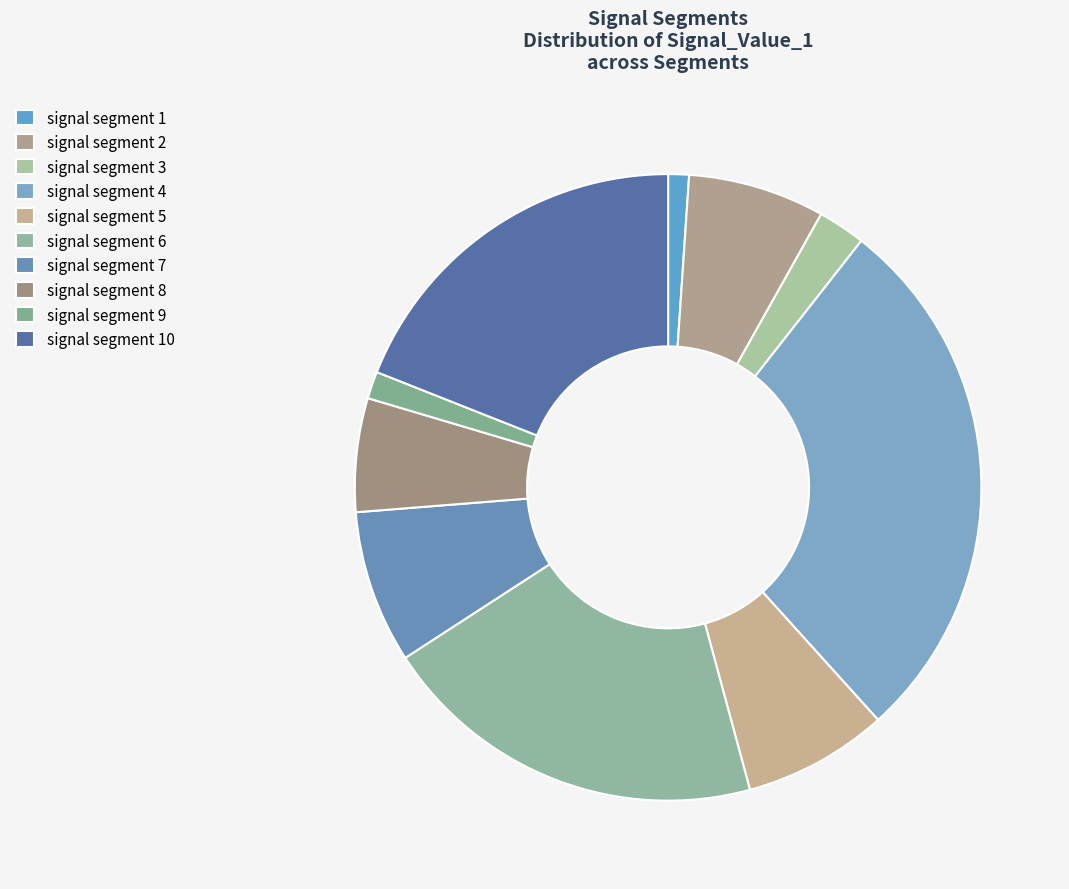

How many segments does this pie chart have?

10